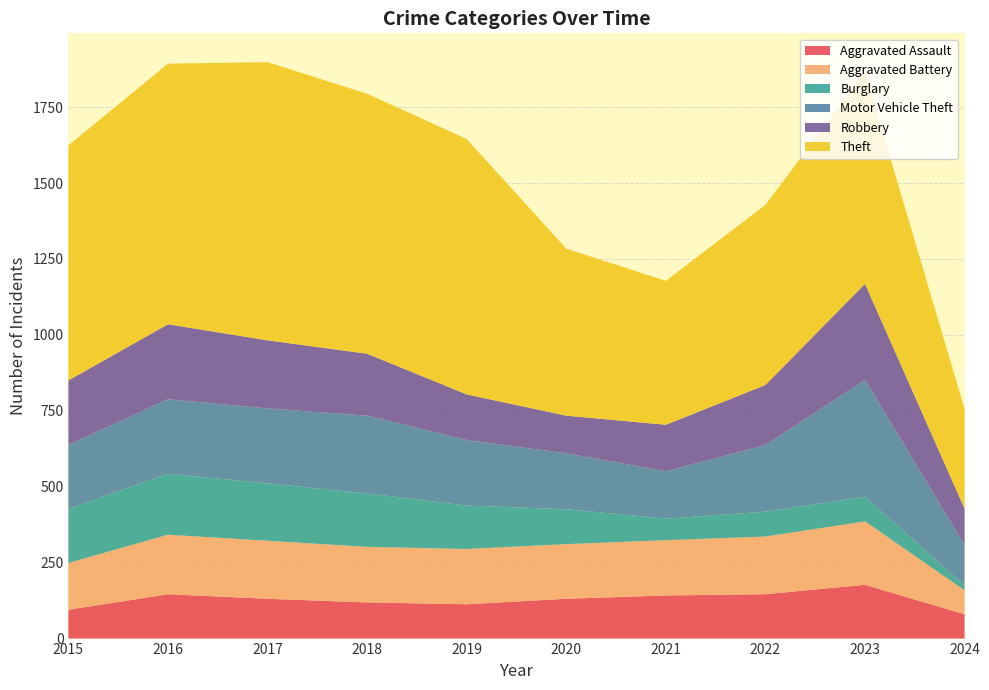

Reading left to right, transcribe all the data shown in this chart.

Aggravated Assault: 95	146	131	119	113	131	142	146	177	80
Aggravated Battery: 154	196	191	183	182	180	182	190	209	79
Burglary: 178	201	189	176	143	115	71	82	81	16
Motor Vehicle Theft: 211	245	247	256	216	184	156	219	385	133
Robbery: 212	247	224	204	150	124	153	198	316	120
Theft: 774	858	916	856	841	550	474	593	696	328